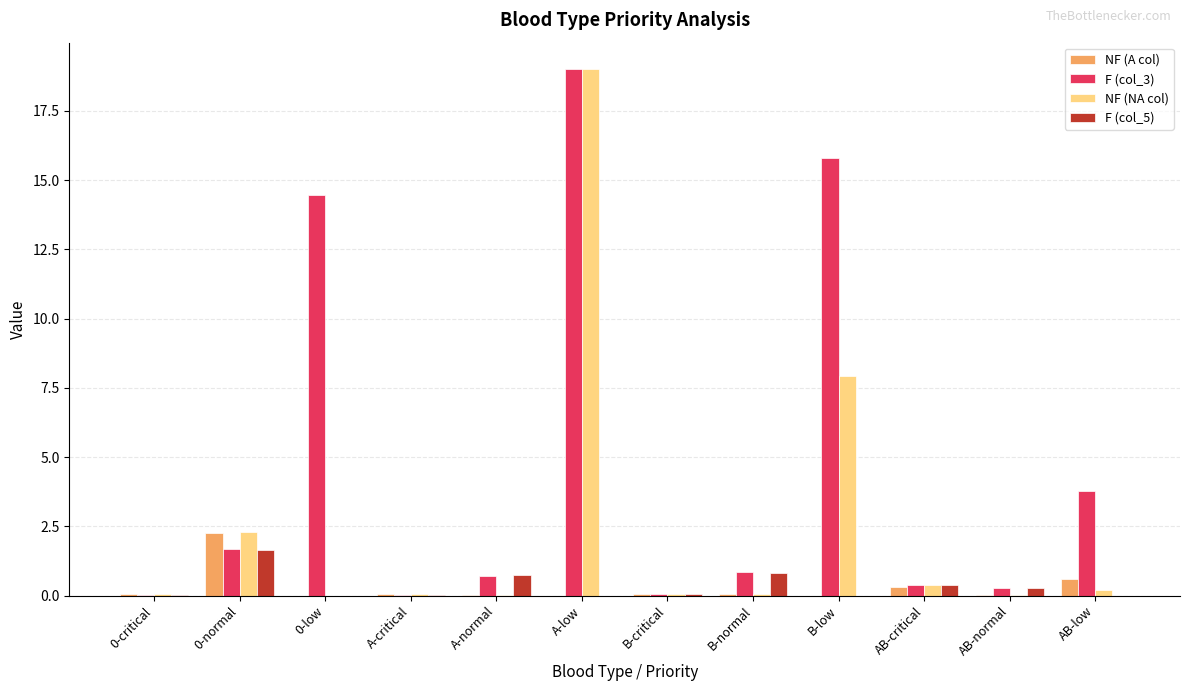

What is the maximum value shown in the chart?

19.0